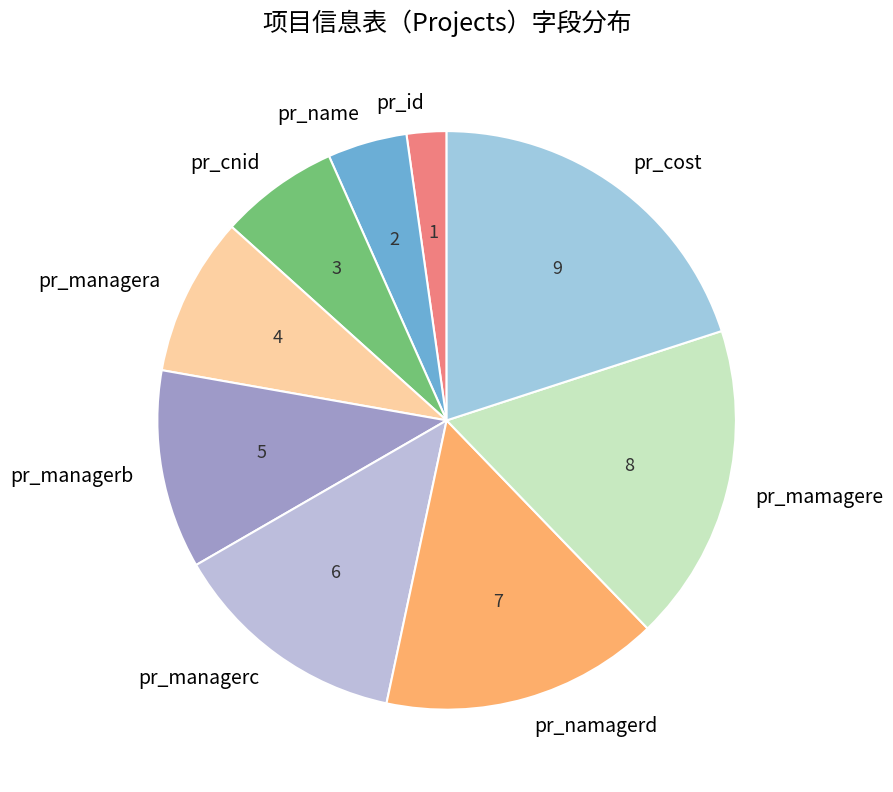

Approximately how many times larger is the value at pr_name compared to pr_cnid?

0.7